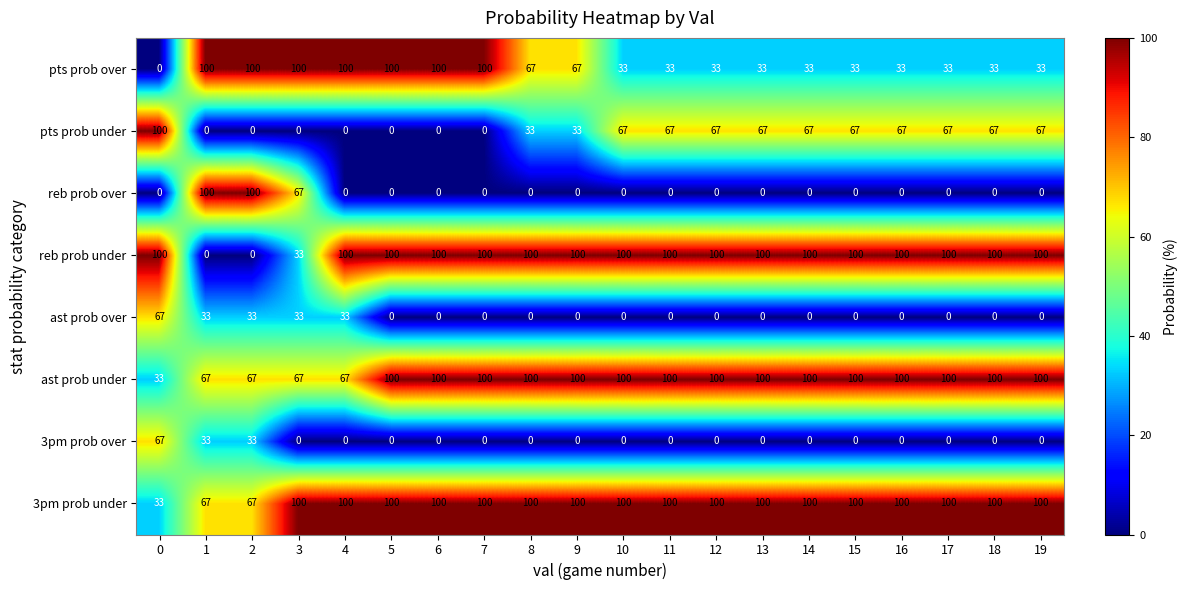

What is the spread (max minus min) of values at 18?

100